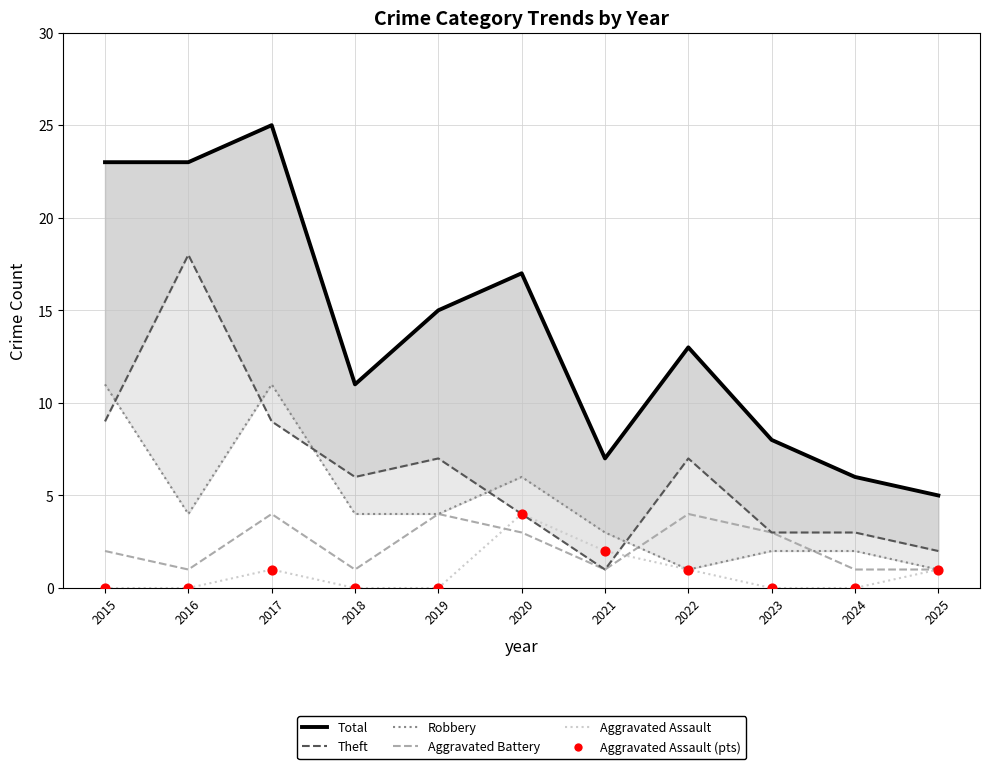

What is the total value across all series at 2015?

45